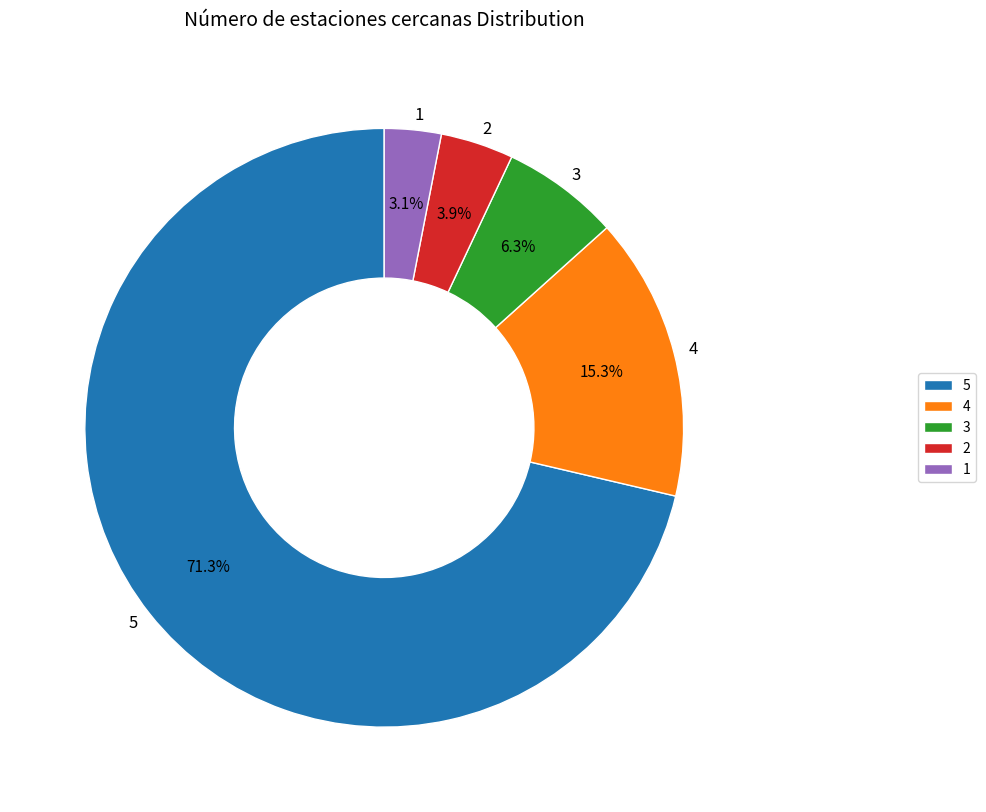

What is the majority slice?

5